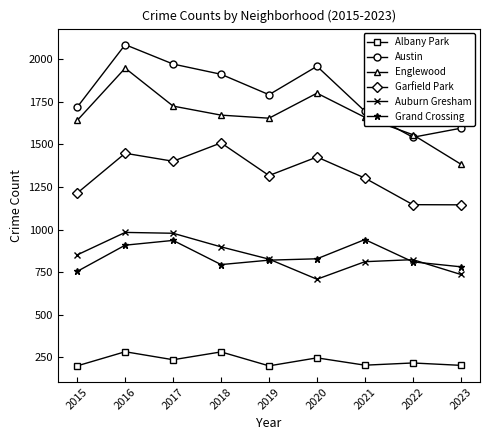

What is the sum of the Albany Park values at 2015 and 2021?

402